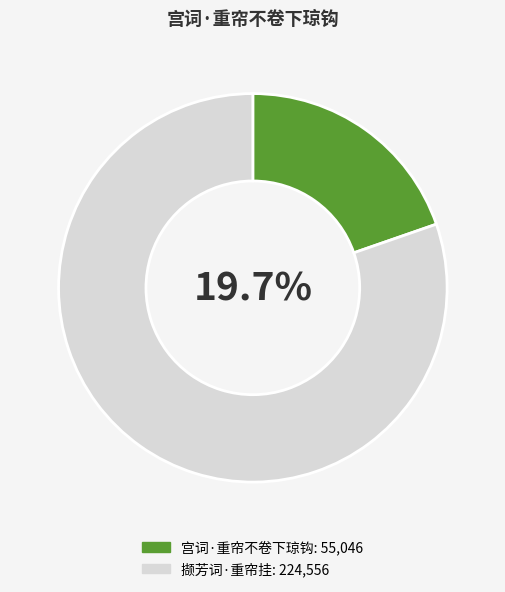

To the nearest percent, what is the average slice percentage?

50%